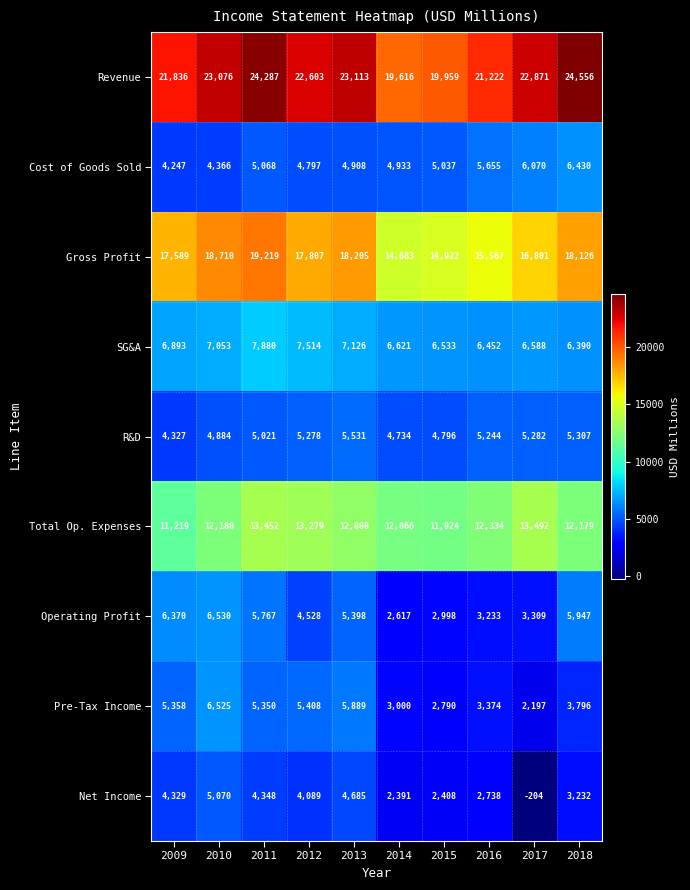

Which series changed the most between 2009 and 2013?

Total Op. Expenses